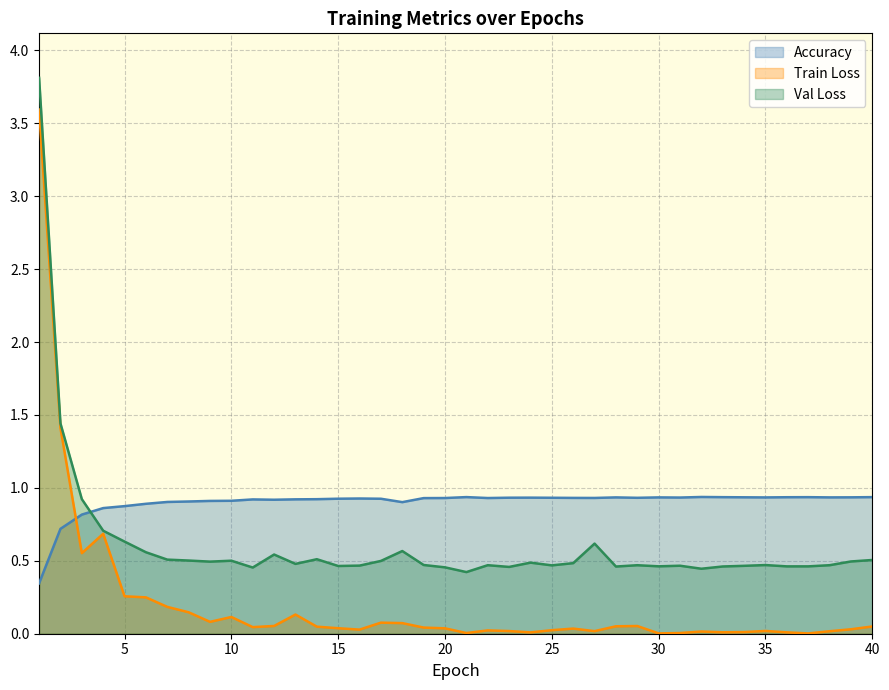

Is the value of Accuracy at 25 greater than the value of Val Loss at 28?

Yes